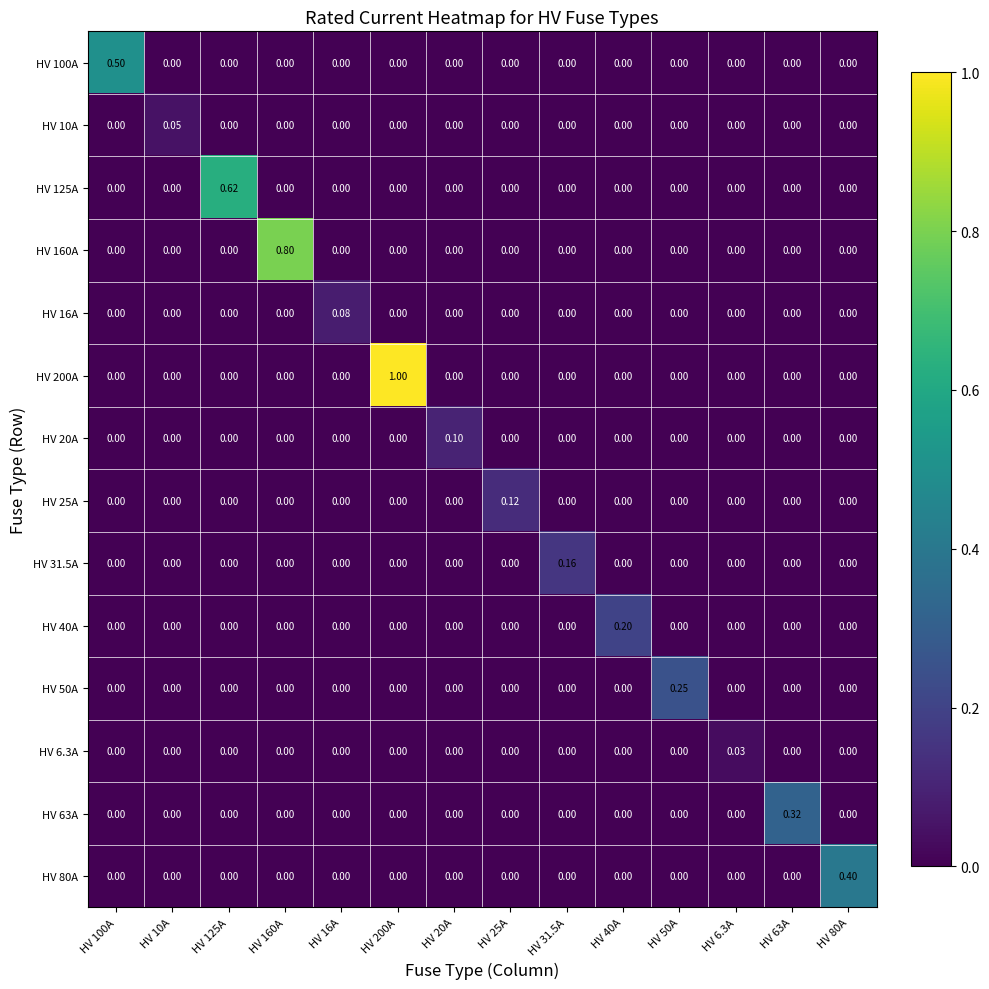

Is the value of HV 63A at HV 200A greater than the value of HV 16A at HV 16A?

No